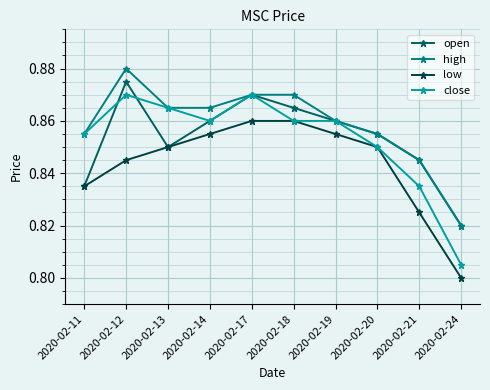

How many open values are between 0 and 1?

10